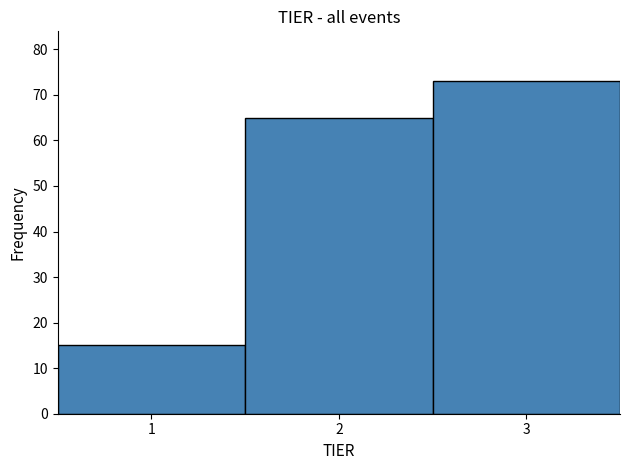

Which range on the x-axis has the tallest bar?

2.5 to 3.5